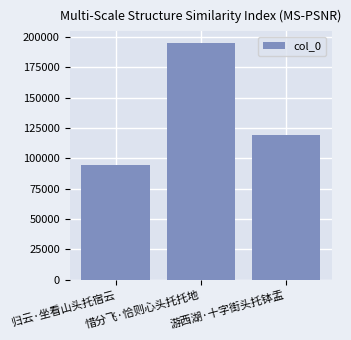

True or false: the data shows 94349 at 归云·坐看山头托宿云.

True